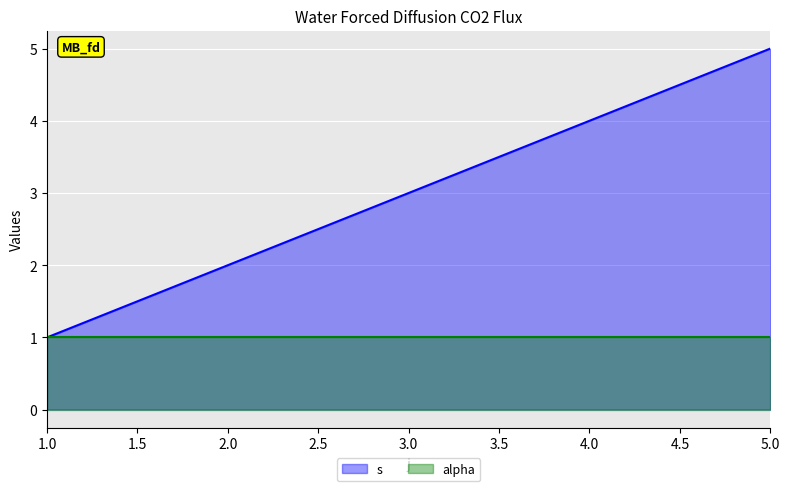

Rank the categories by value from lowest to highest.

1, 2, 3, 4, 5